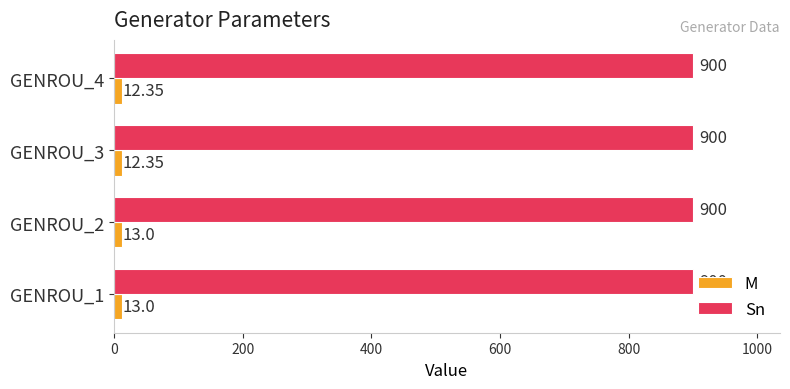

What is the total value across all series at GENROU_1?

913.0